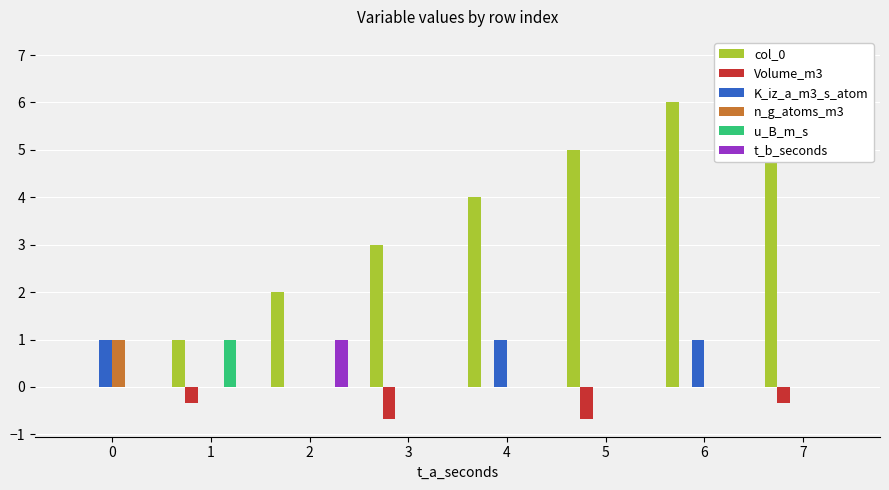

Rank the series by their maximum value, from highest to lowest.

col_0, K_iz_a_m3_s_atom, n_g_atoms_m3, u_B_m_s, t_b_seconds, Volume_m3